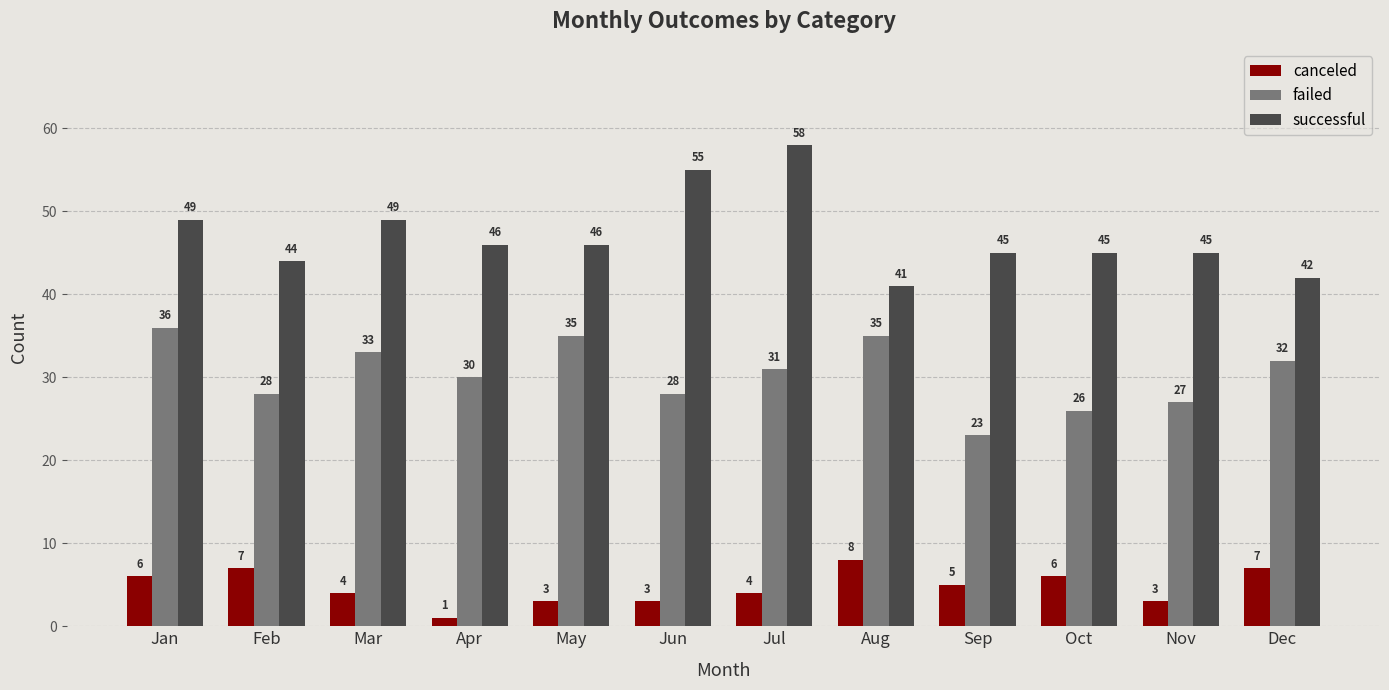

What is the total value across all series at Aug?

84